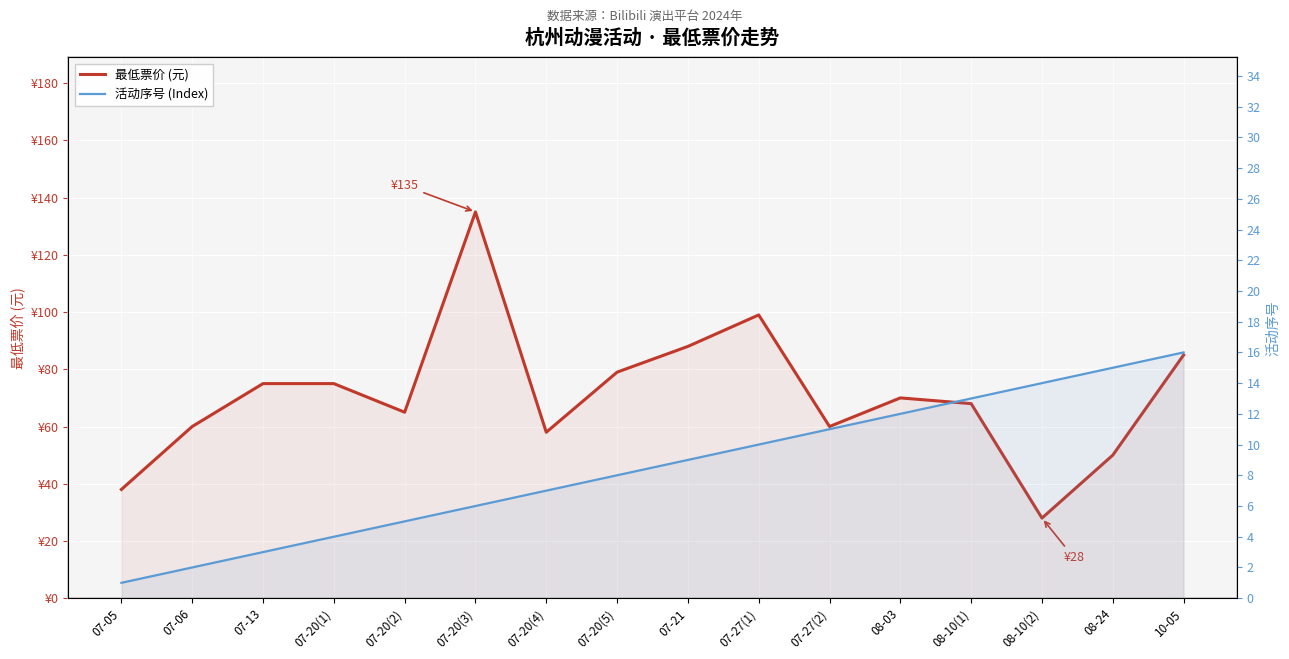

What is the average value of the 活动序号 (Index) series?

8